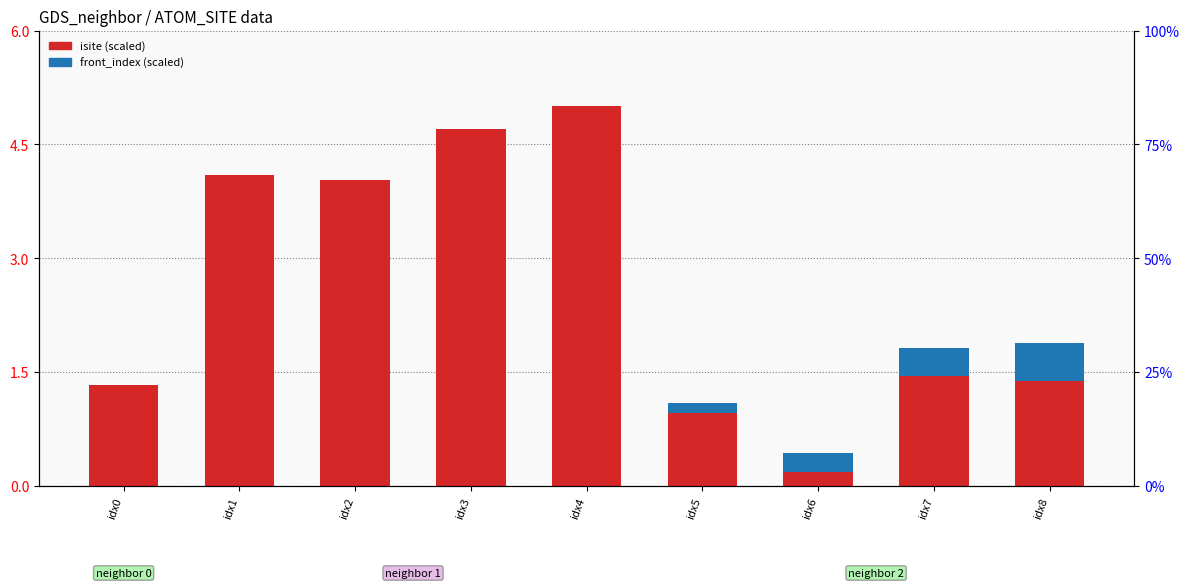

Rank the series at idx5 from highest to lowest value.

isite (scaled), front_index (scaled)